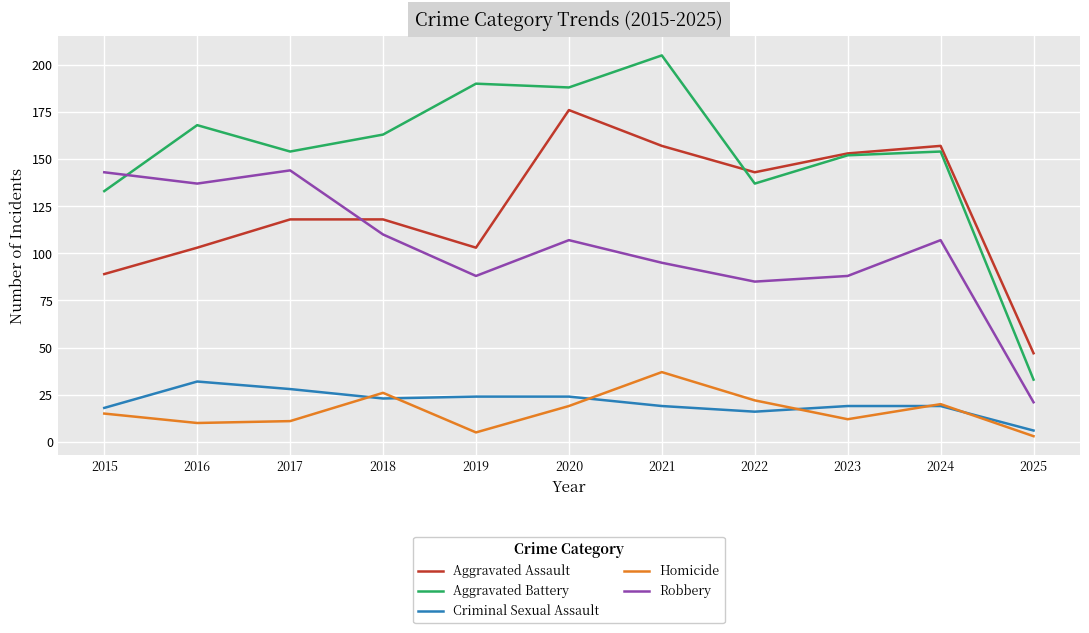

Which series has the largest range (max minus min)?

Aggravated Battery